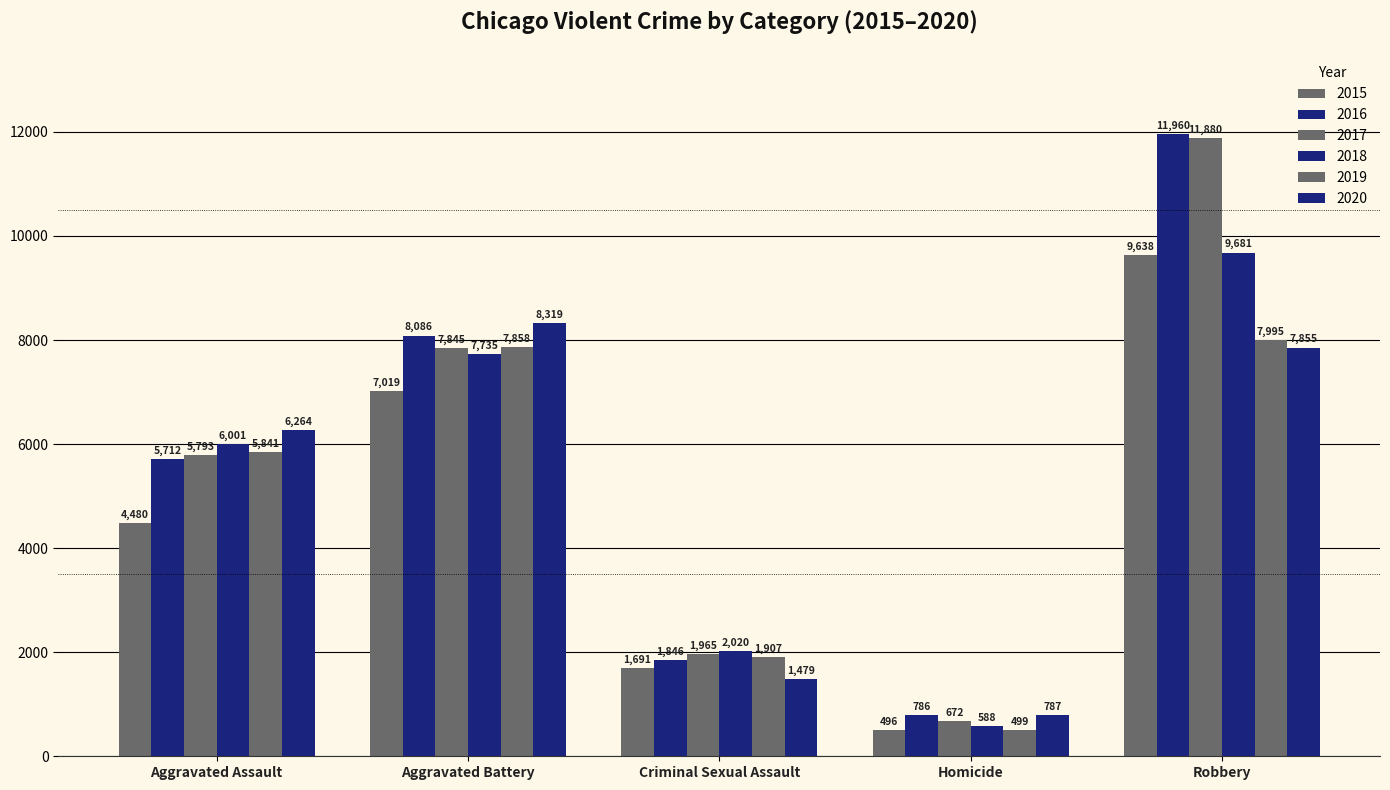

How many bars are there in each group?

6